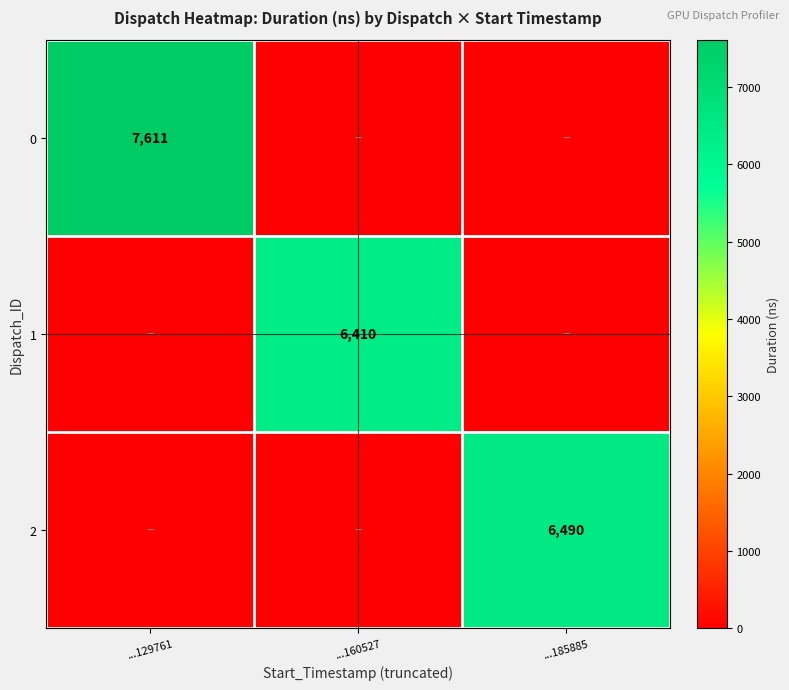

The value of 2 at ...185885 is 3602. True or false?

False